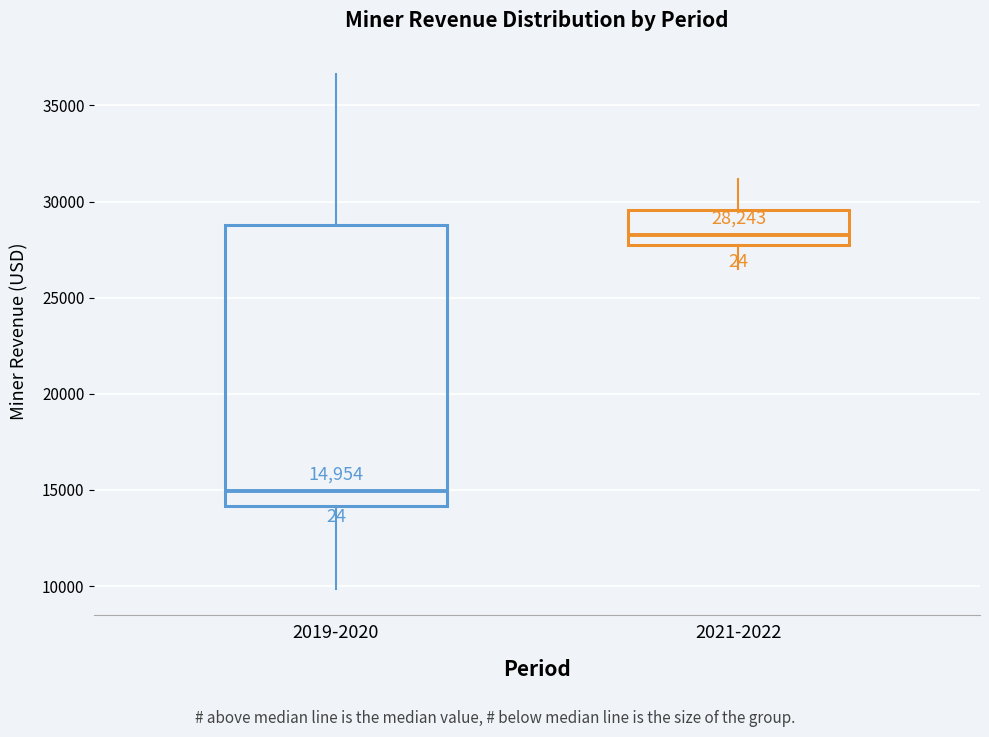

Which box is the tallest, from its lower edge to its upper edge?

2019-2020